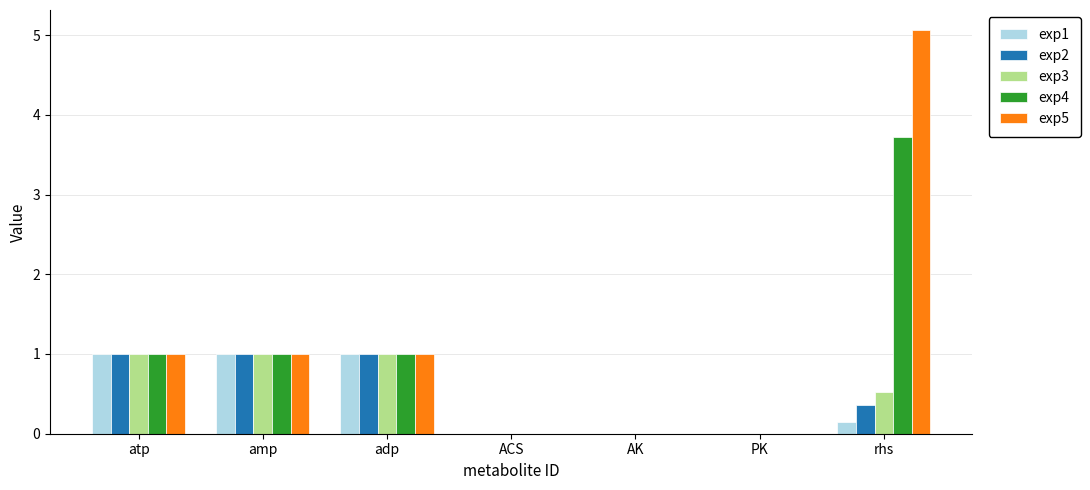

How many groups of bars are there?

7